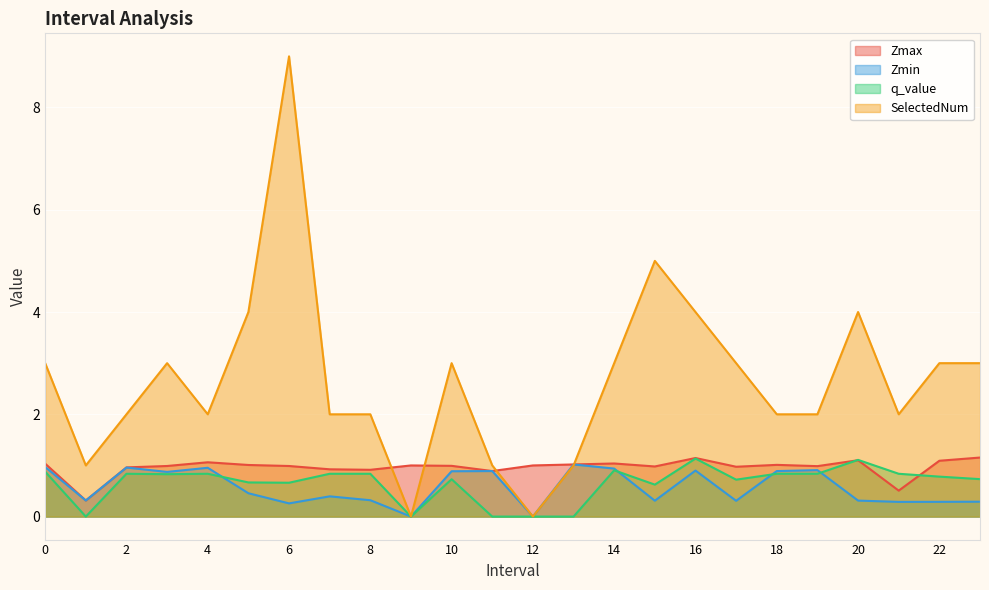

Between 19.0 and 16.0, which is larger?

16.0